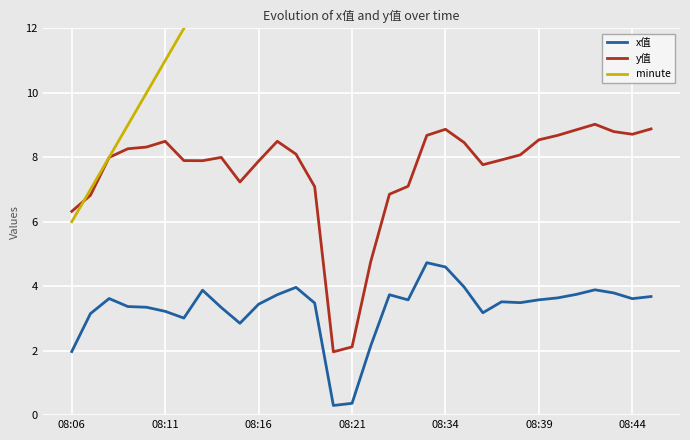

Which series has the largest total across all categories?

minute